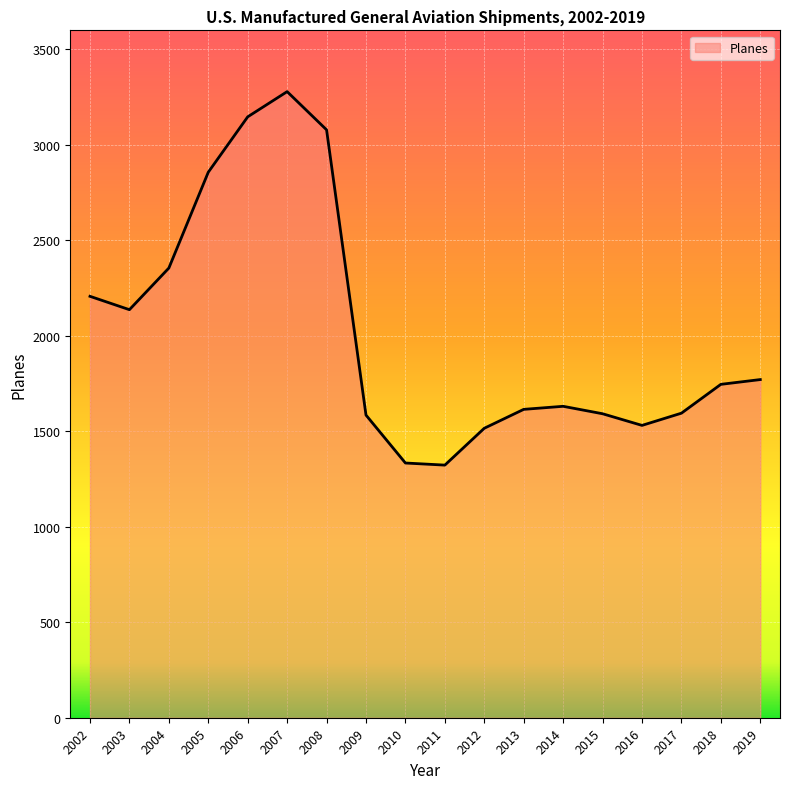

What is the difference between the maximum and minimum values?

1956